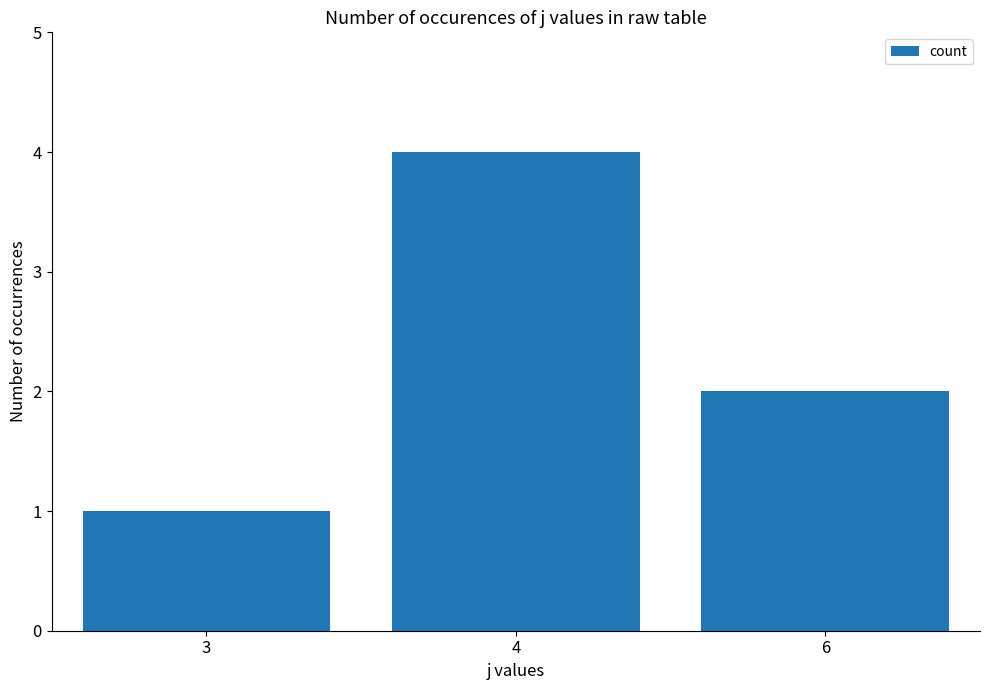

Reading left to right, transcribe all the data shown in this chart.

1	4	2